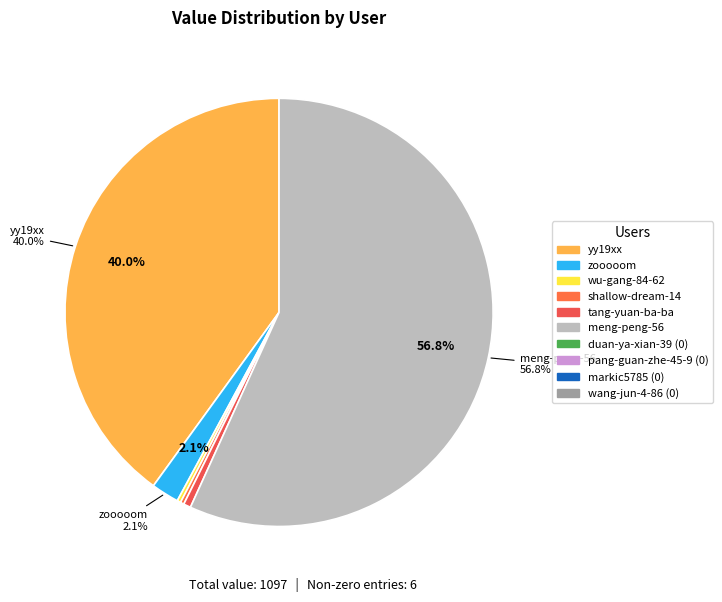

Which slice represents more than half of the pie?

meng-peng-56